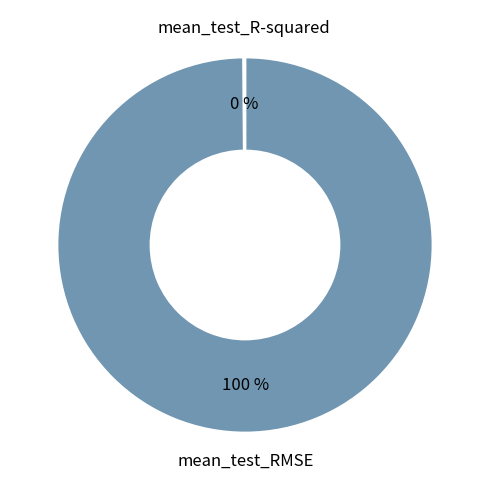

Which category has the biggest portion of the pie?

mean_test_RMSE